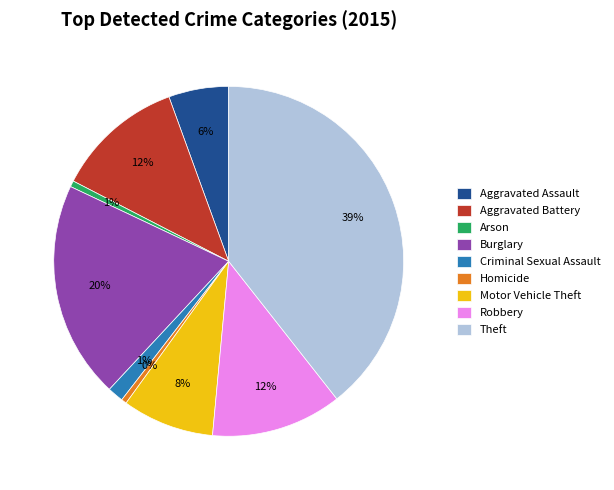

How many segments does this pie chart have?

9